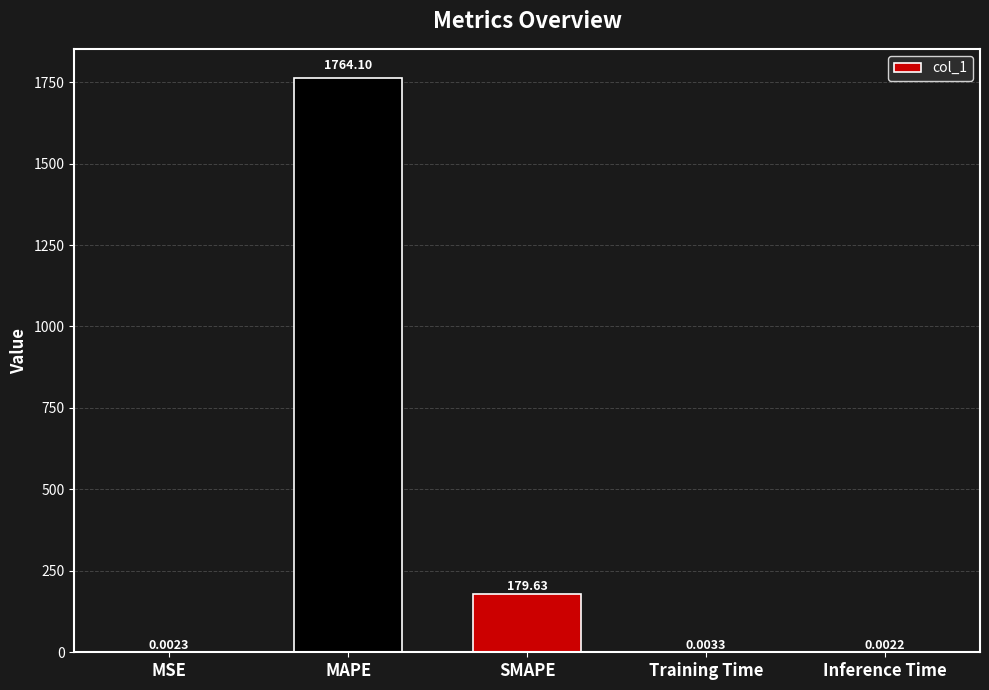

Is it true that the value at MAPE is 2441.8?

False